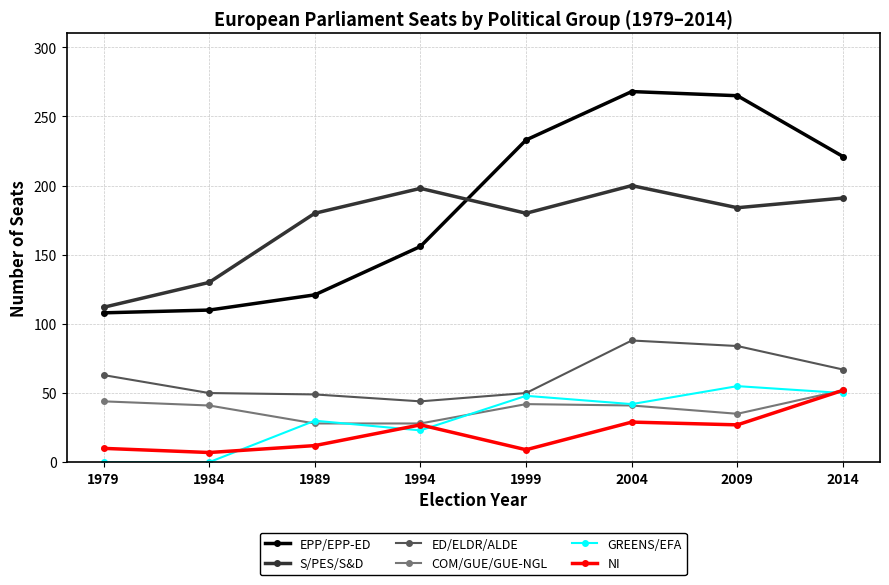

What is the average value of the S/PES/S&D series?

172